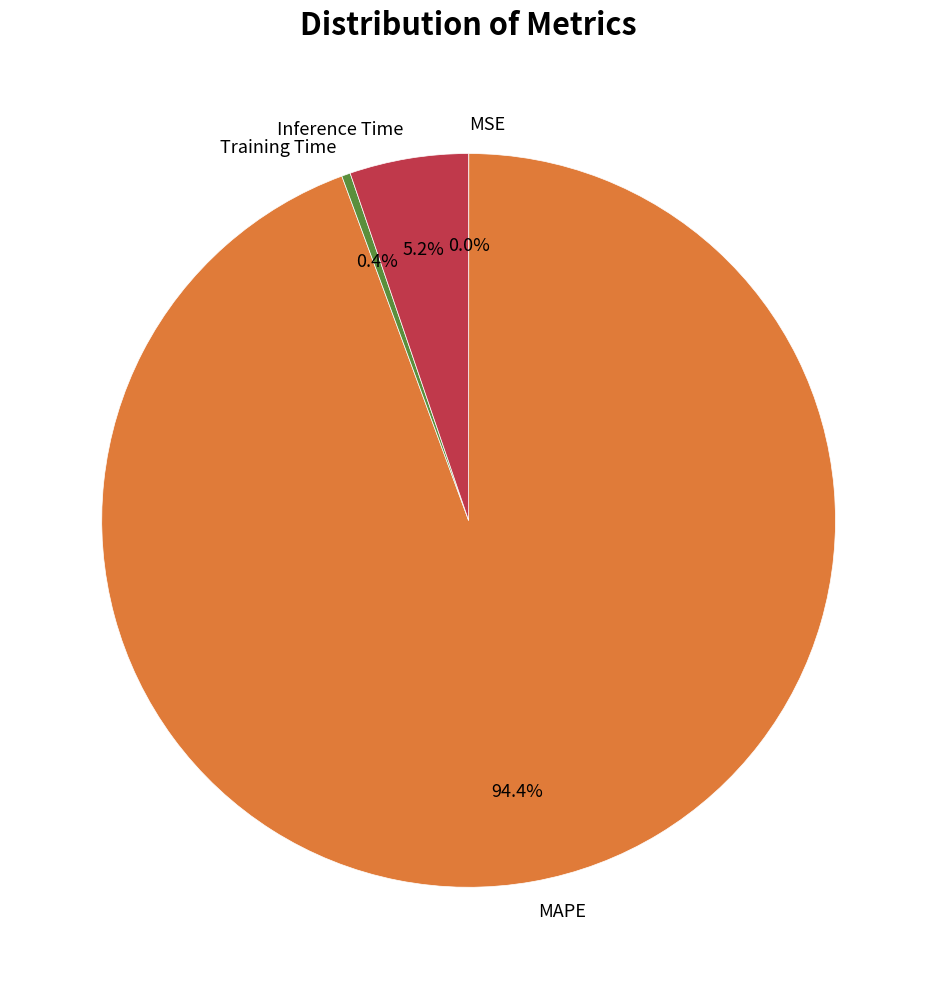

What is the largest slice in the pie chart?

MAPE